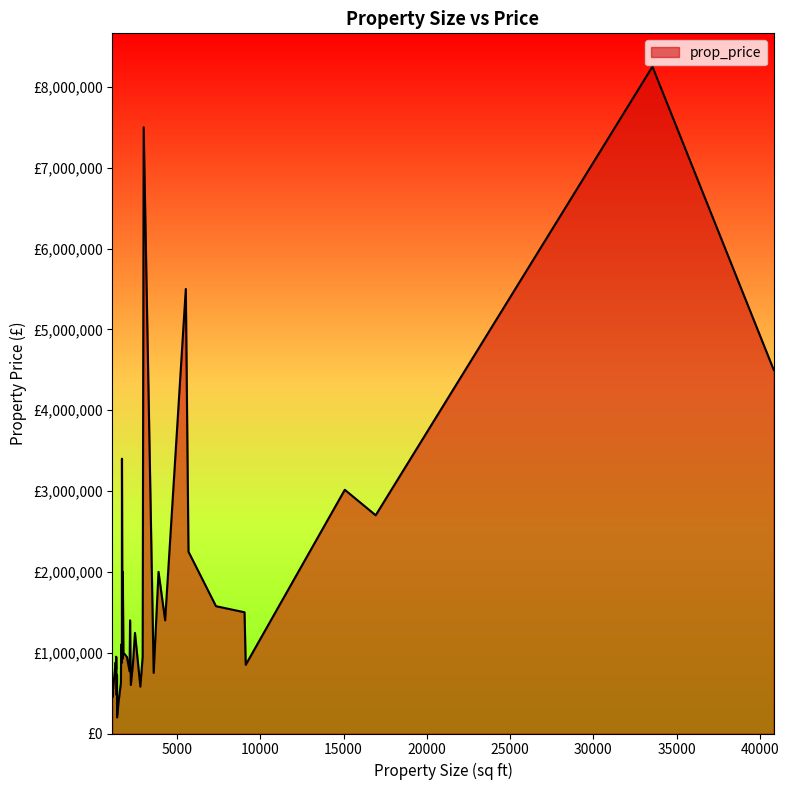

What is the minimum value shown in the chart?

200000